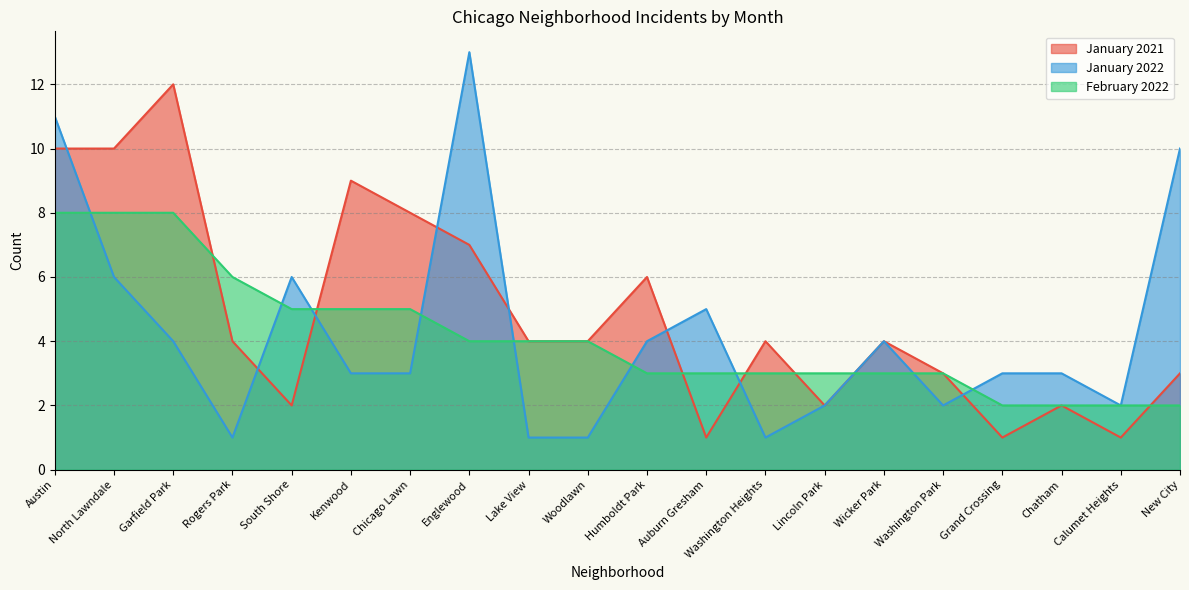

Reading right to left, list all the values displayed in this chart.

January 2021: New City=3	Calumet Heights=1	Chatham=2	Grand Crossing=1	Washington Park=3	Wicker Park=4	Lincoln Park=2	Washington Heights=4	Auburn Gresham=1	Humboldt Park=6	Woodlawn=4	Lake View=4	Englewood=7	Chicago Lawn=8	Kenwood=9	South Shore=2	Rogers Park=4	Garfield Park=12	North Lawndale=10	Austin=10
January 2022: New City=10	Calumet Heights=2	Chatham=3	Grand Crossing=3	Washington Park=2	Wicker Park=4	Lincoln Park=2	Washington Heights=1	Auburn Gresham=5	Humboldt Park=4	Woodlawn=1	Lake View=1	Englewood=13	Chicago Lawn=3	Kenwood=3	South Shore=6	Rogers Park=1	Garfield Park=4	North Lawndale=6	Austin=11
February 2022: New City=2	Calumet Heights=2	Chatham=2	Grand Crossing=2	Washington Park=3	Wicker Park=3	Lincoln Park=3	Washington Heights=3	Auburn Gresham=3	Humboldt Park=3	Woodlawn=4	Lake View=4	Englewood=4	Chicago Lawn=5	Kenwood=5	South Shore=5	Rogers Park=6	Garfield Park=8	North Lawndale=8	Austin=8